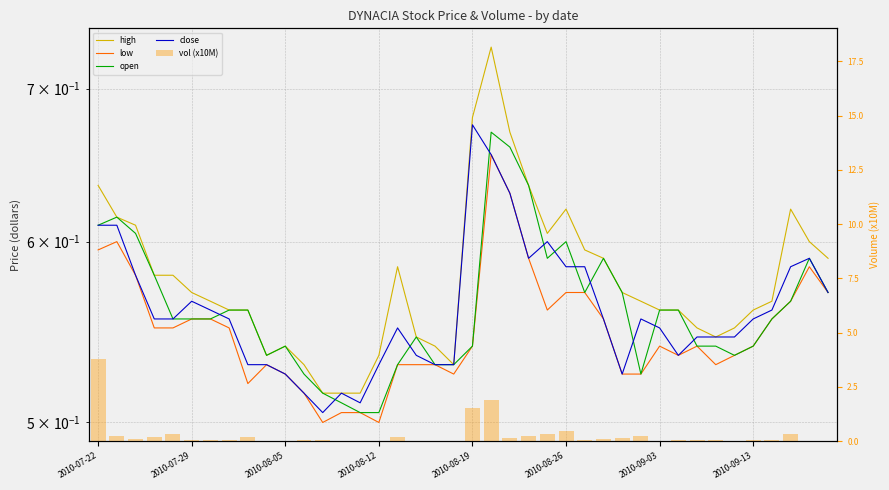

What is the minimum value for open?

0.5